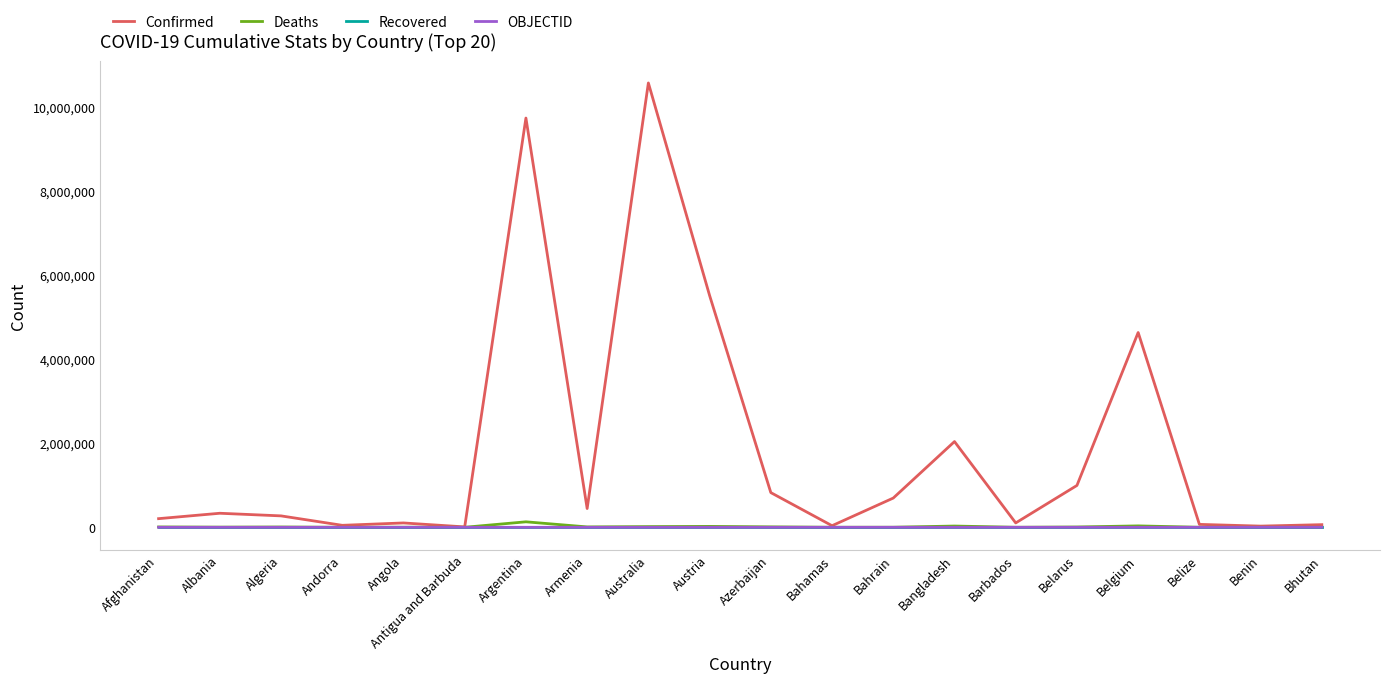

Is it true that Recovered equals 0 at Argentina?

True